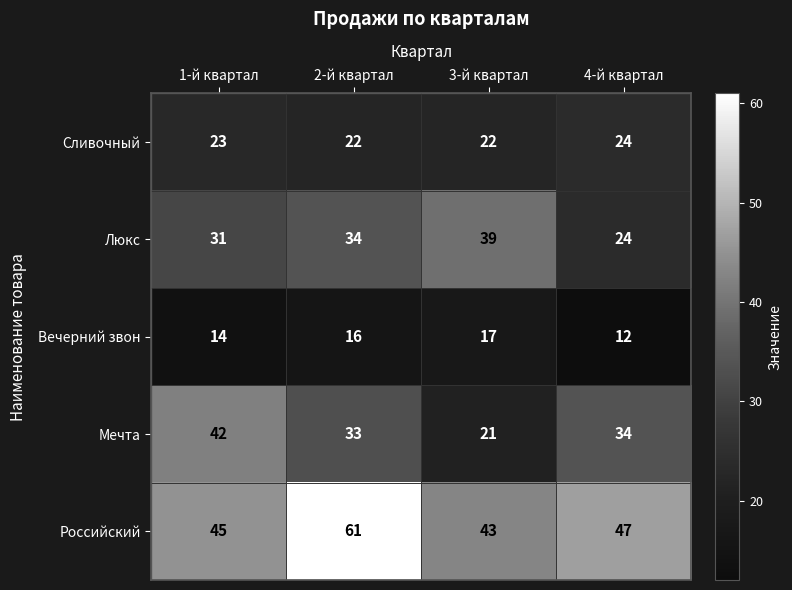

True or false: Сливочный has a value of 22 at 2-й квартал.

True